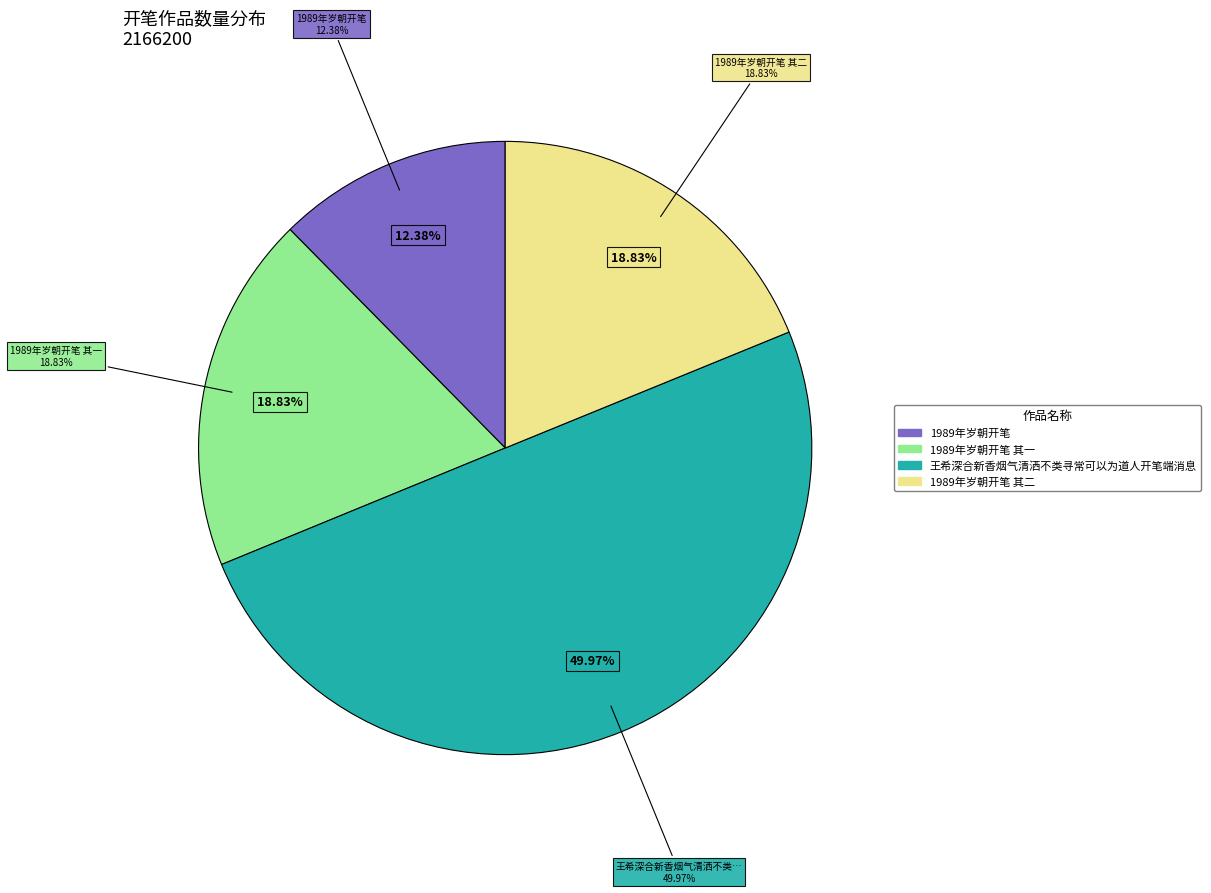

To the nearest percent, what portion does 1989年岁朝开笔 其一 represent?

19%